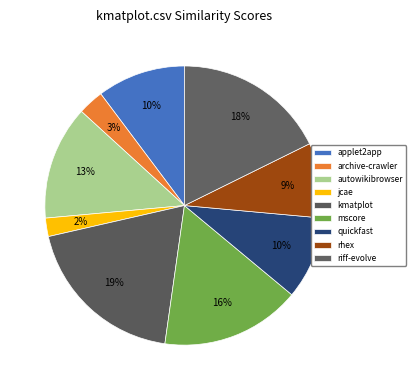

What is the smallest slice in the pie chart?

jcae.csv